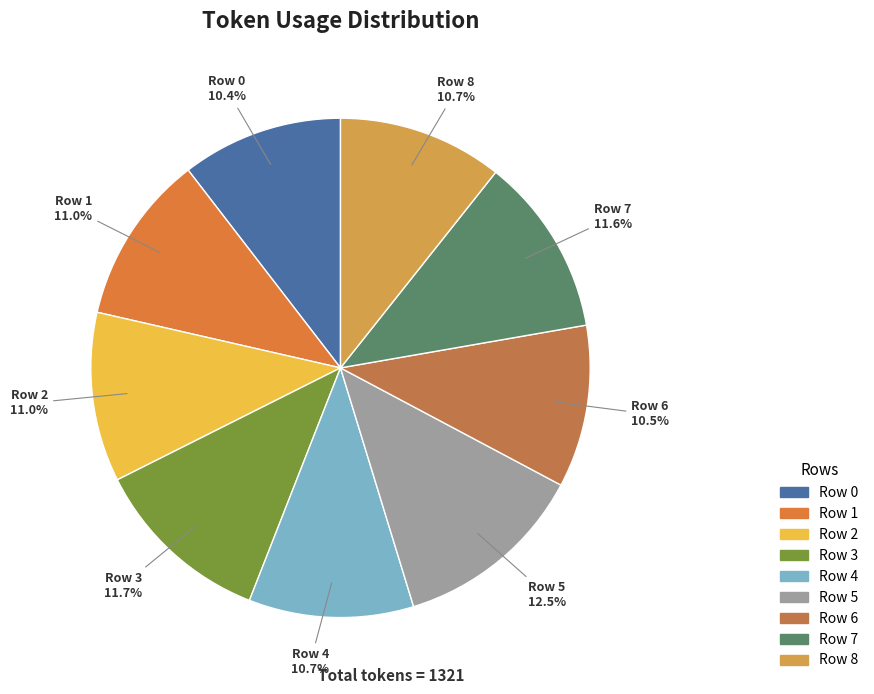

What portion of the pie excludes Row 2?

89.0%